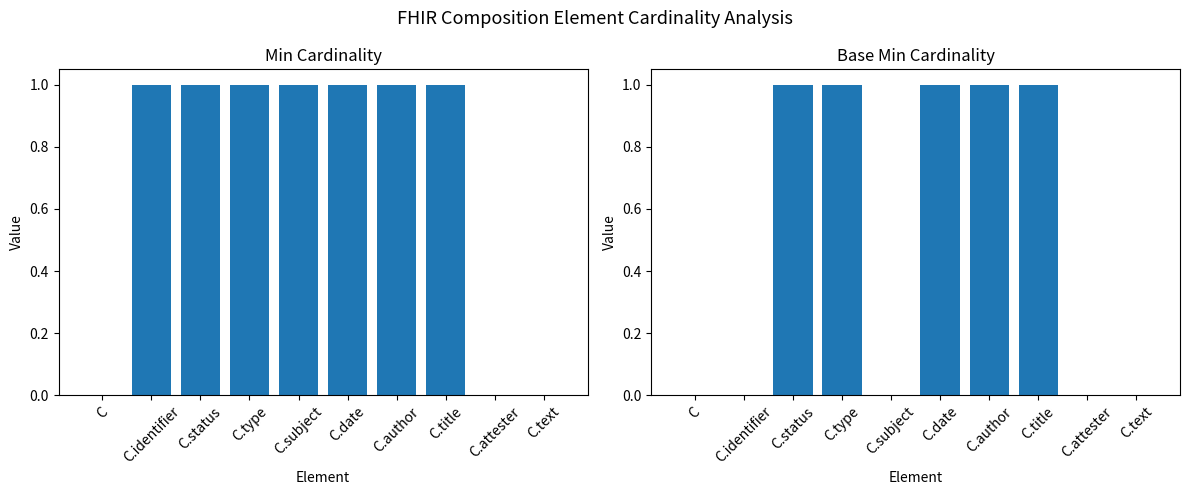

What are all the series names shown in the legend?

Min, Base Min